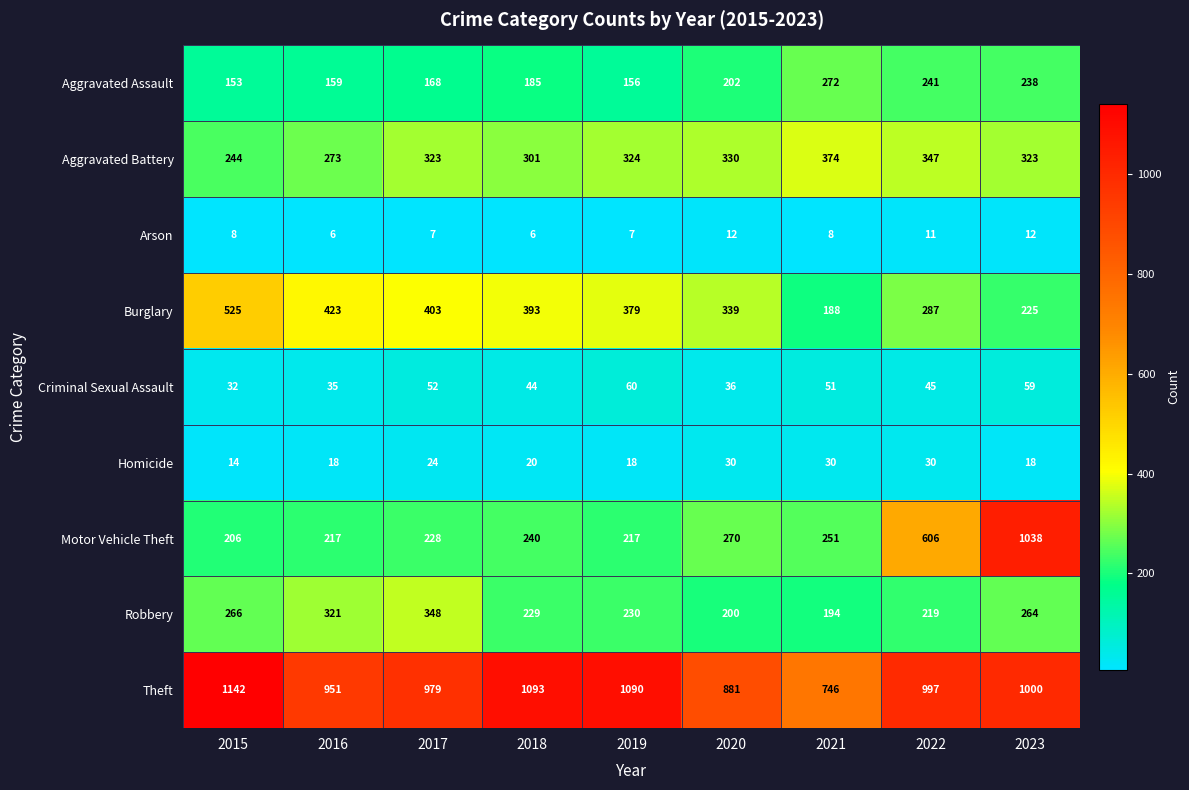

How many data points in Homicide are less than 20?

4